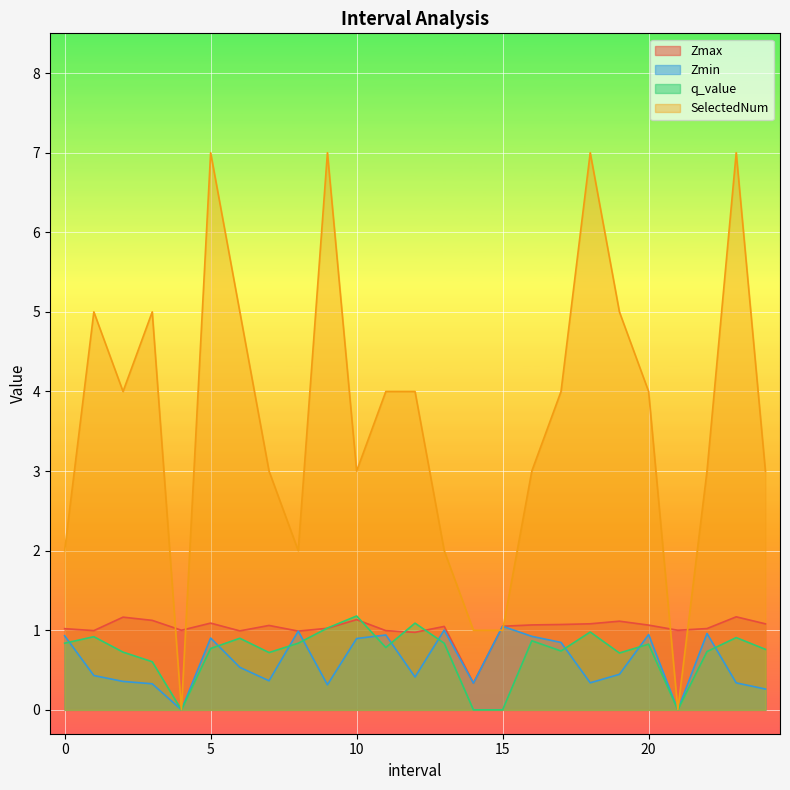

Which series has the largest total across all categories?

SelectedNum